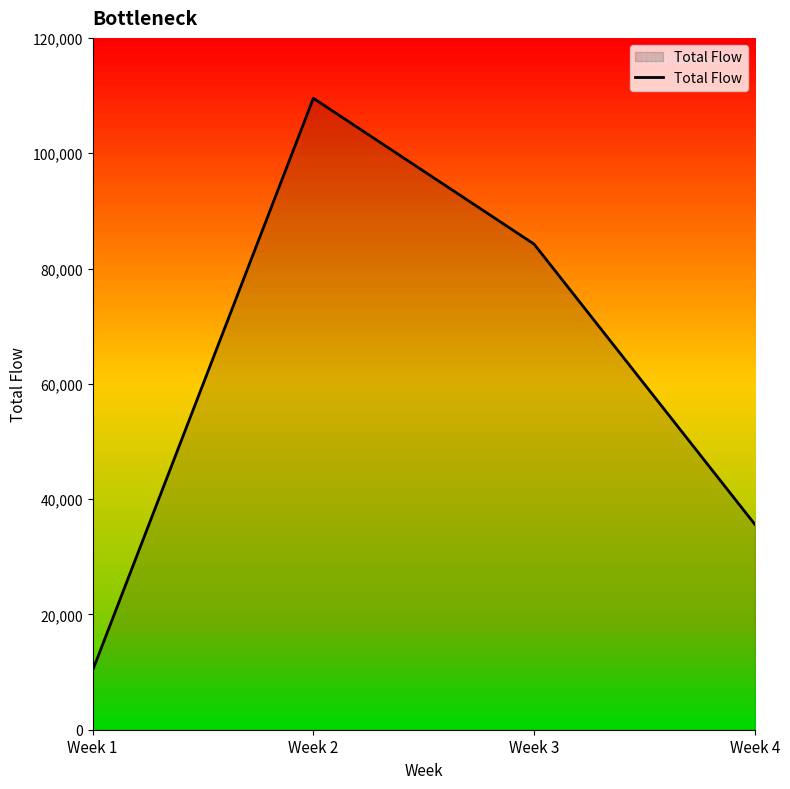

Is it true that the value at Week 4 is 22782?

False